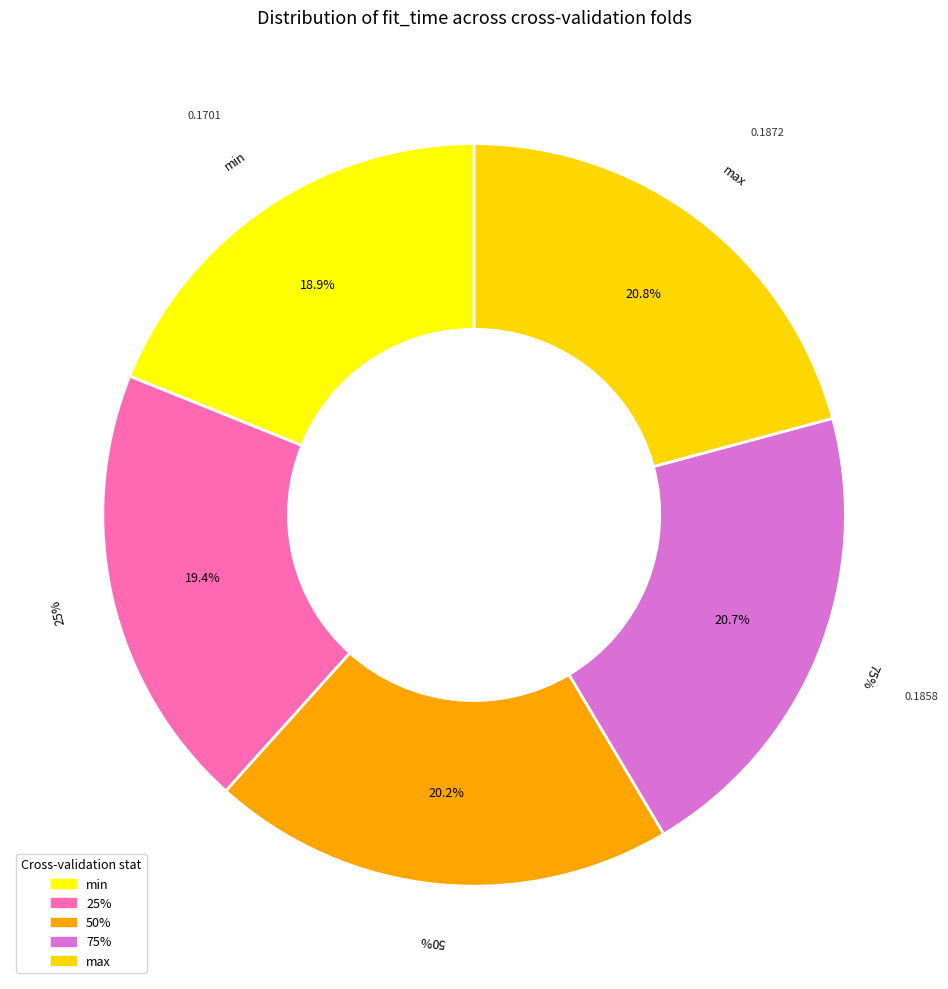

To the nearest percent, what is the average slice percentage?

20%